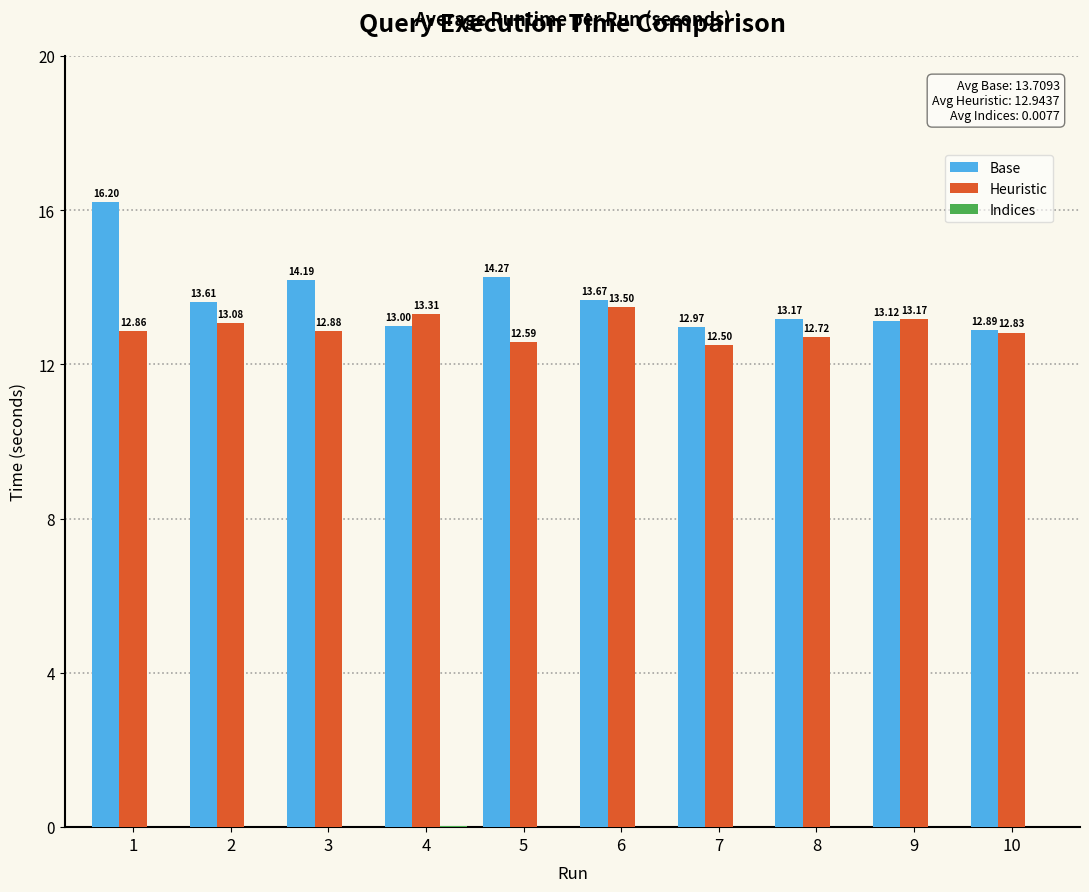

Are the bars horizontal?

No